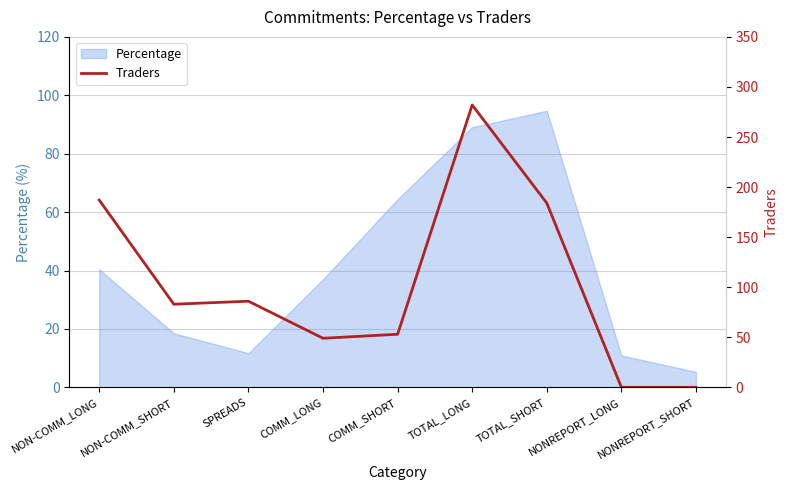

What is the difference between the maximum and minimum values?

282